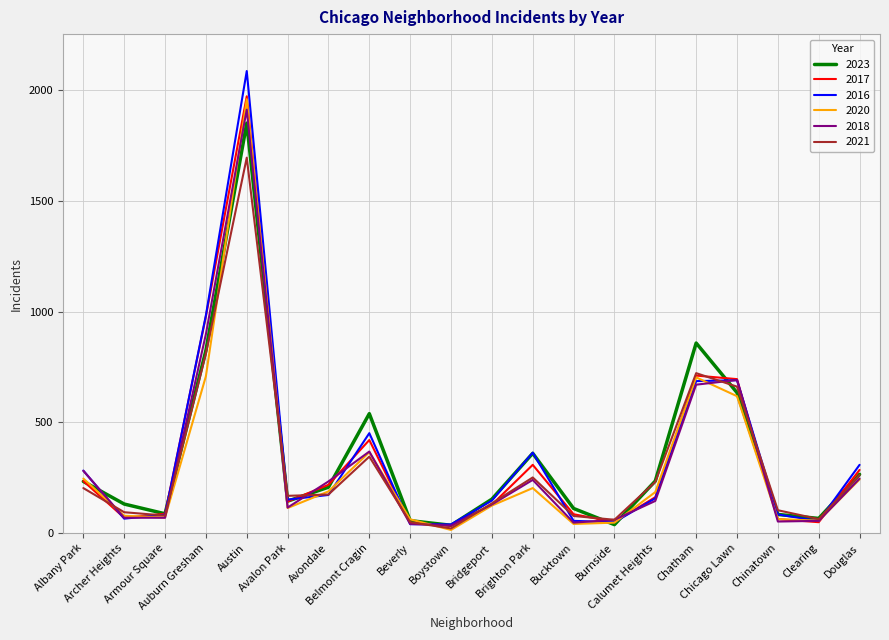

How many interior local valleys does the 2021 series have?

5